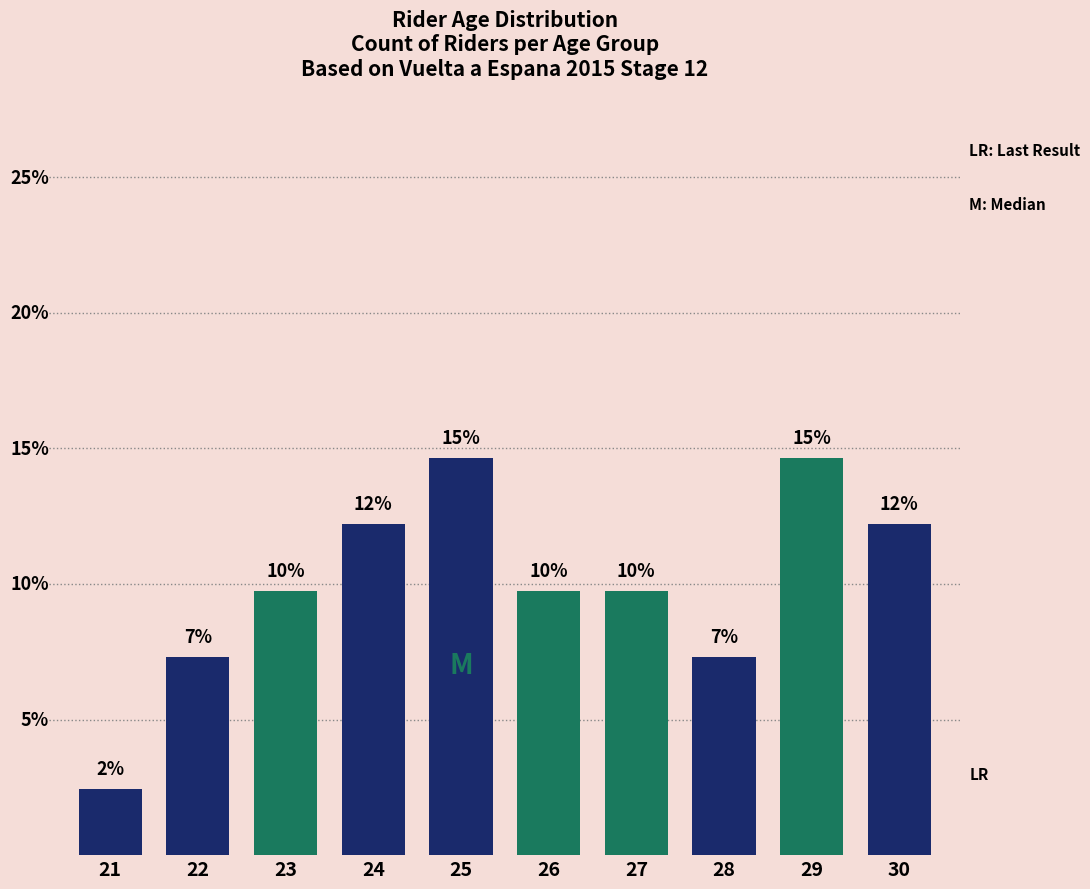

Which has a higher value, 25 or 29?

25